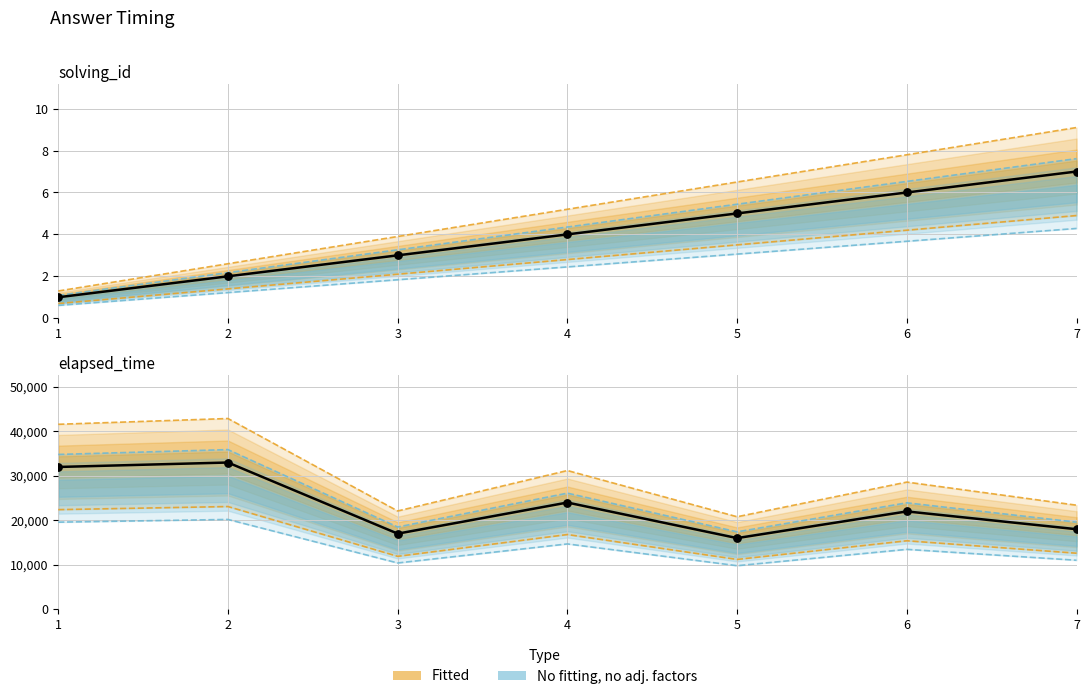

At which category is the sum across all series the highest?

2